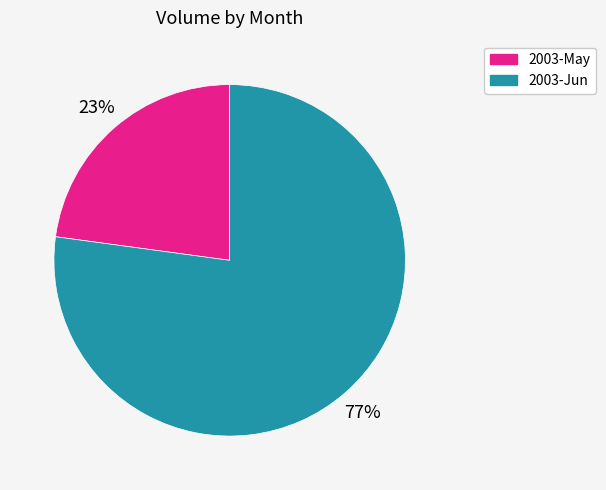

Is there a majority slice in this chart?

Yes